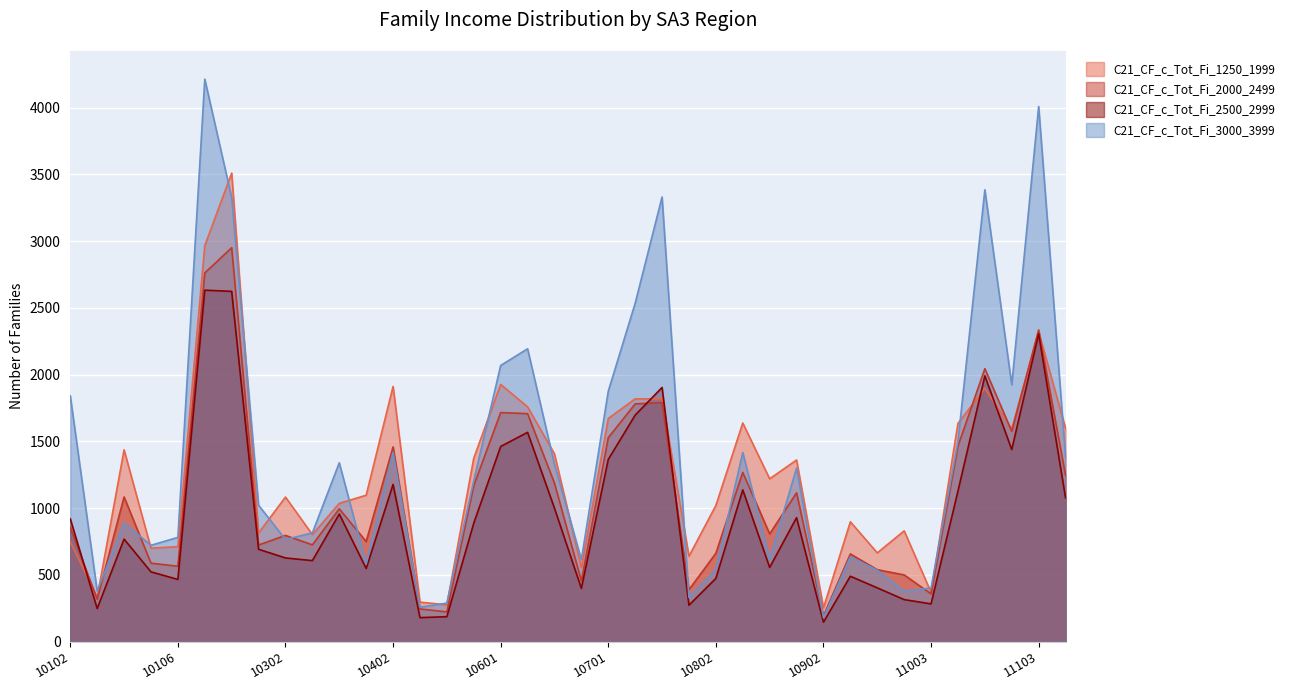

What is the approximate value of C21_CF_c_Tot_Fi_2500_2999 at 10401, to the nearest 50?

550